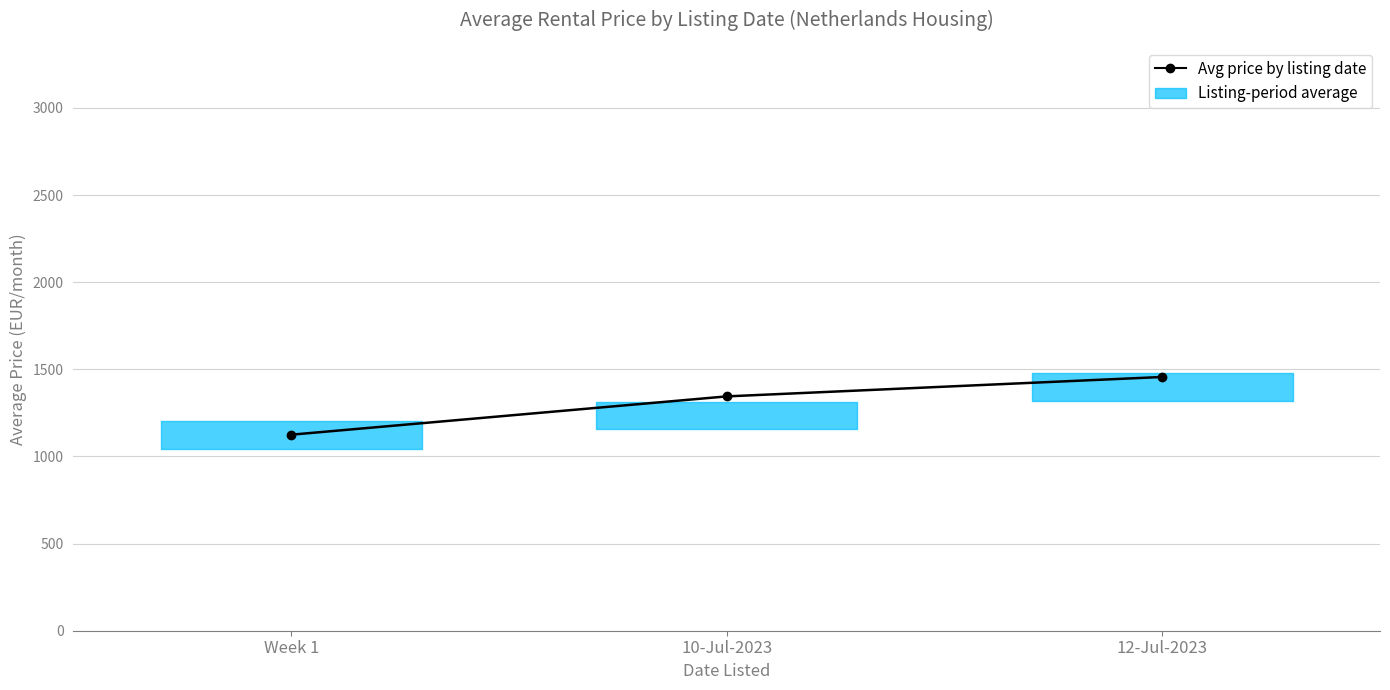

What is the smallest value displayed?

1125.0